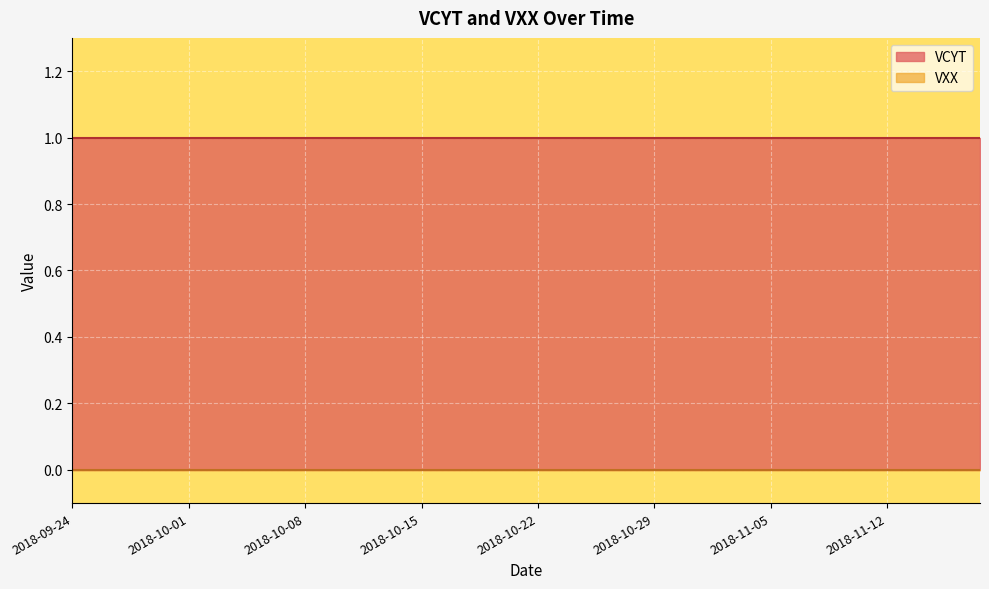

Which series has the largest total across all categories?

VCYT